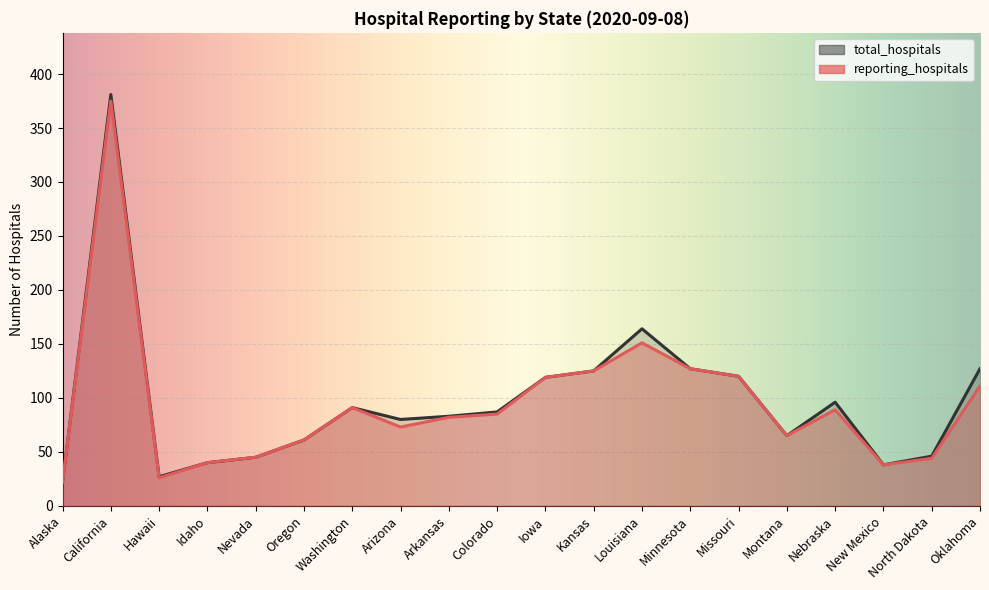

Which series has the widest spread of values?

total_hospitals